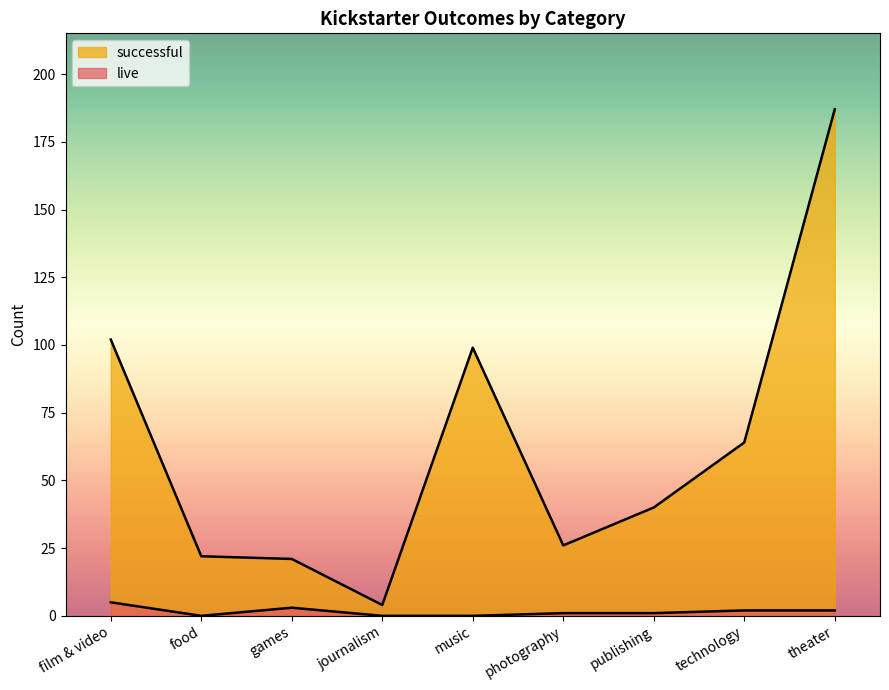

Rank the series by their maximum value, from lowest to highest.

live, successful